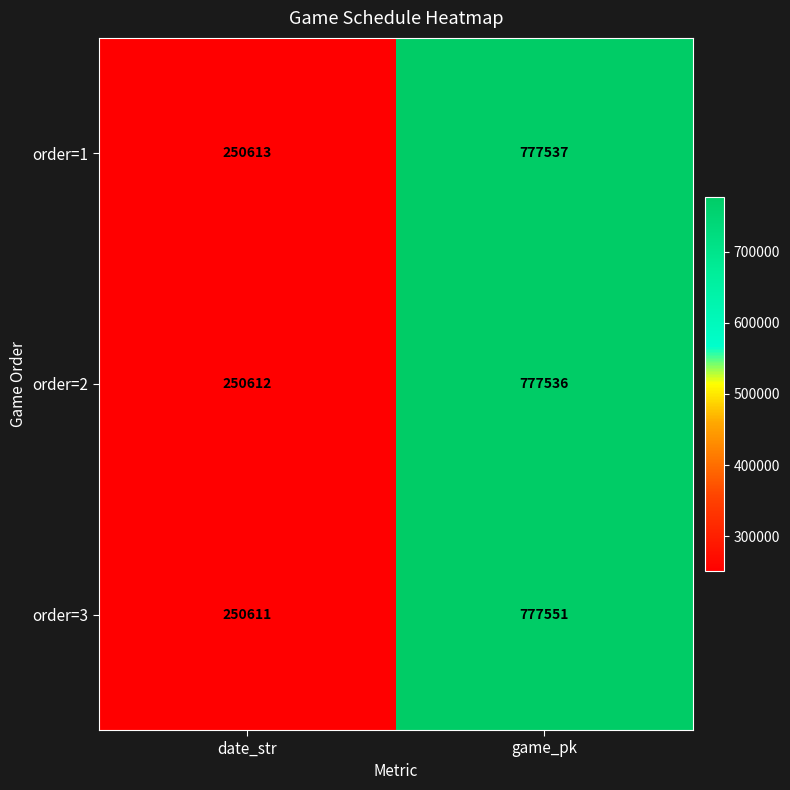

What is the difference between the maximum and minimum values in the order=1 series?

526924